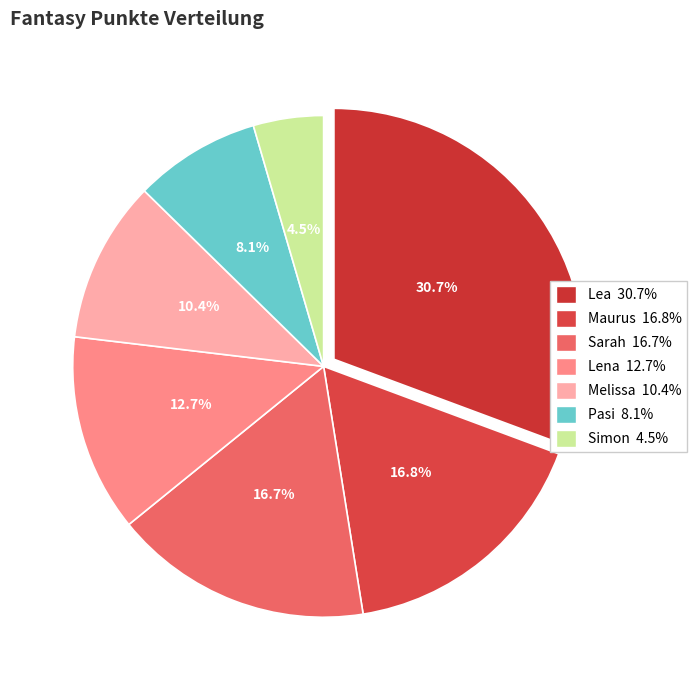

How many slices are in this pie chart?

7